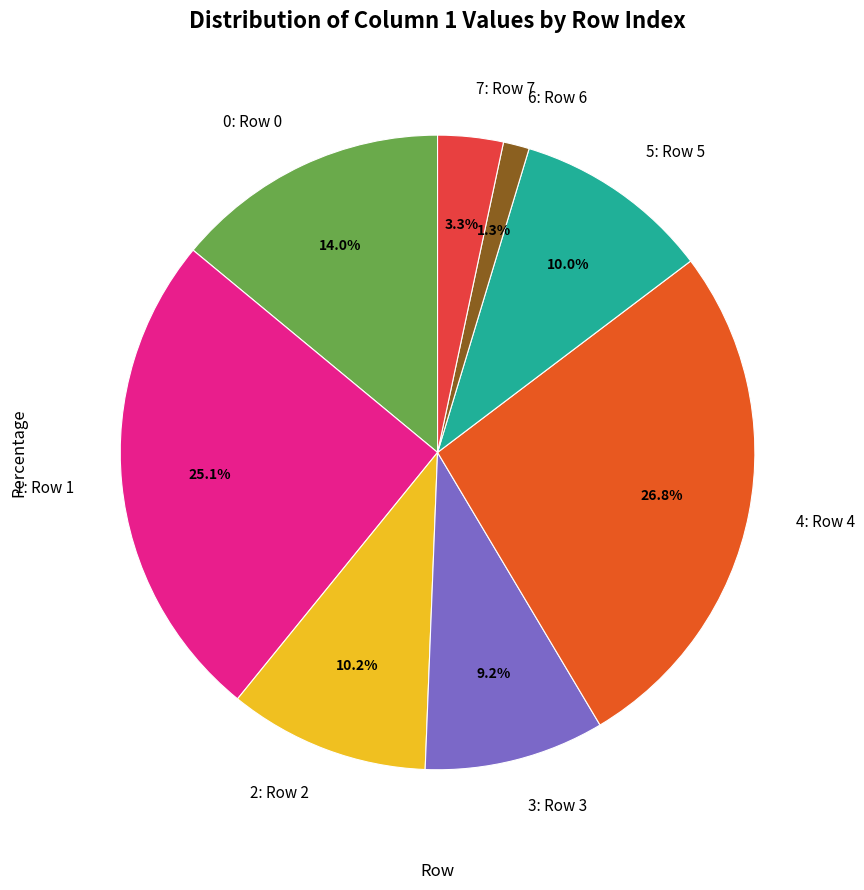

To the nearest percent, what portion does 0 represent?

14%